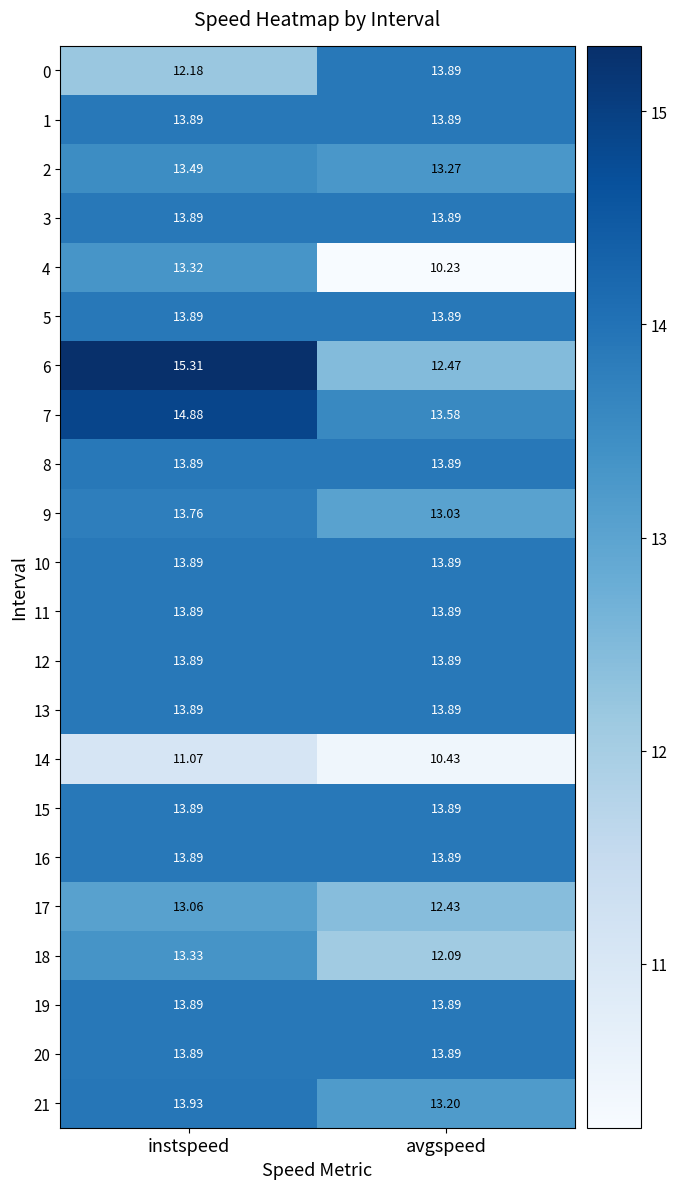

At which category is the sum across all series the highest?

instspeed